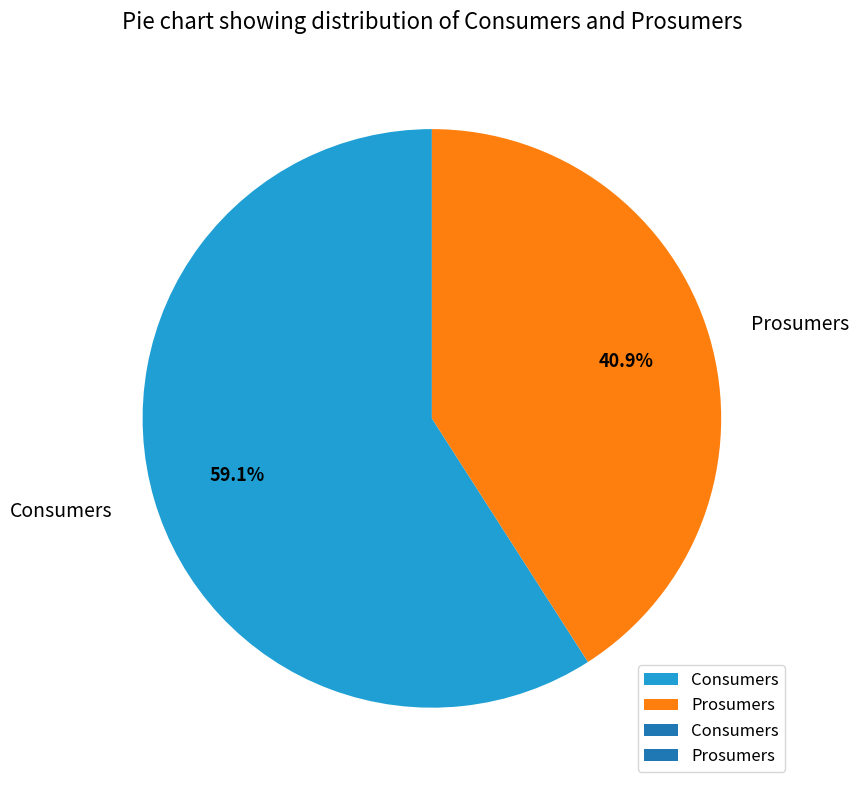

Combined, what portion of the pie is Prosumers and Consumers?

100.0%